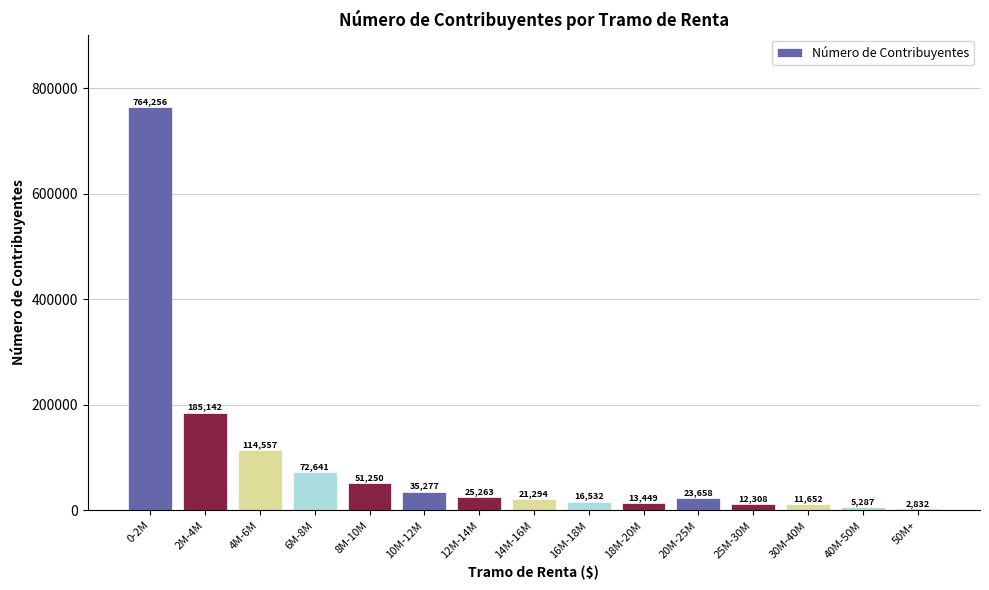

Reading left to right, what are all the values shown in this chart?

764256	185142	114557	72641	51250	35277	25263	21294	16532	13449	23658	12308	11652	5287	2832